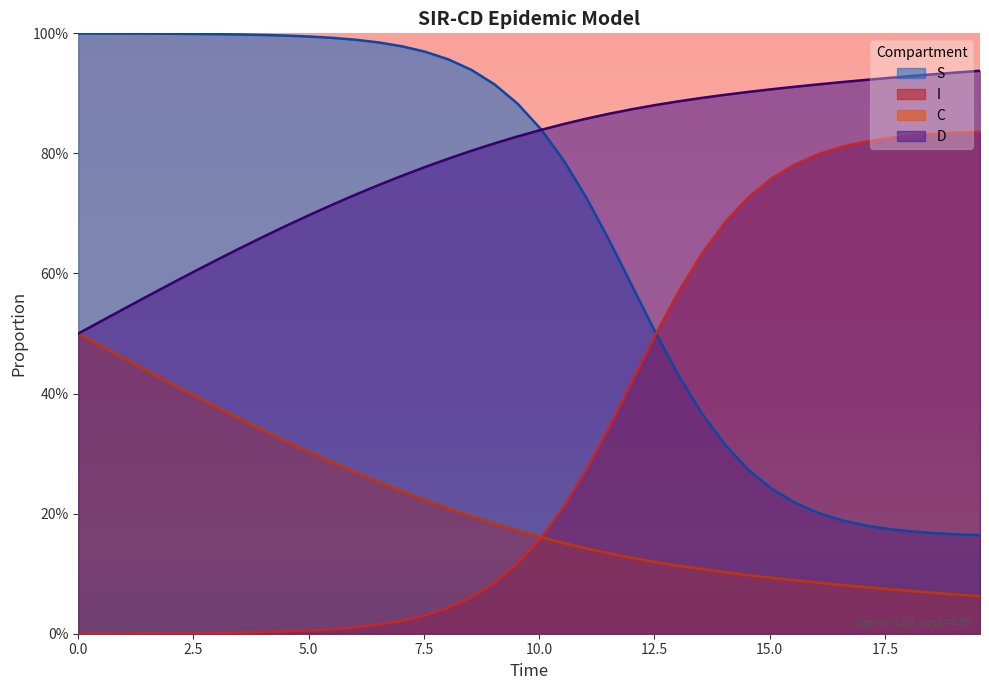

True or false: D and C cross at least once.

False